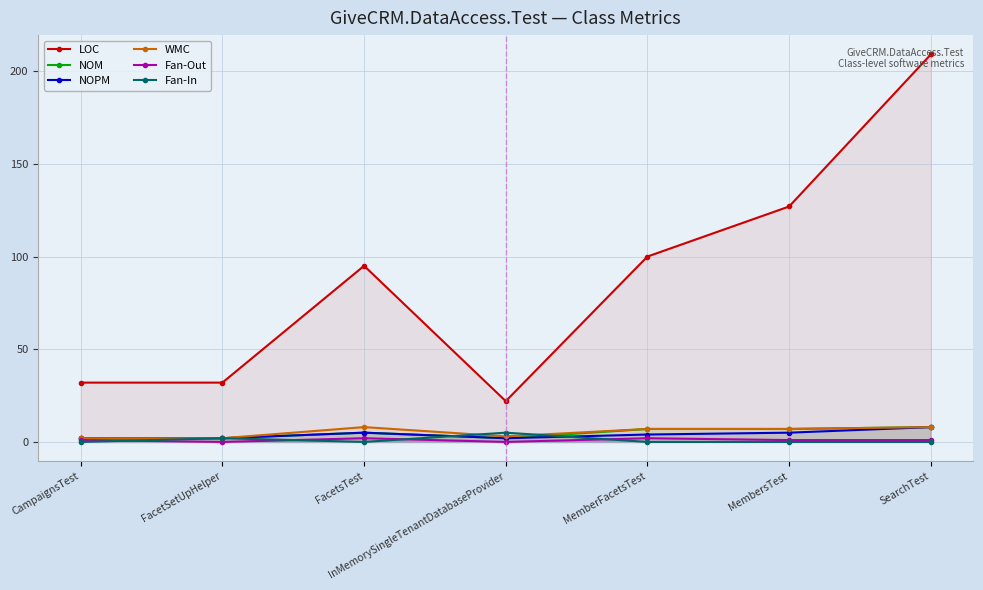

What is the label of the 7th point from the left?

SearchTest